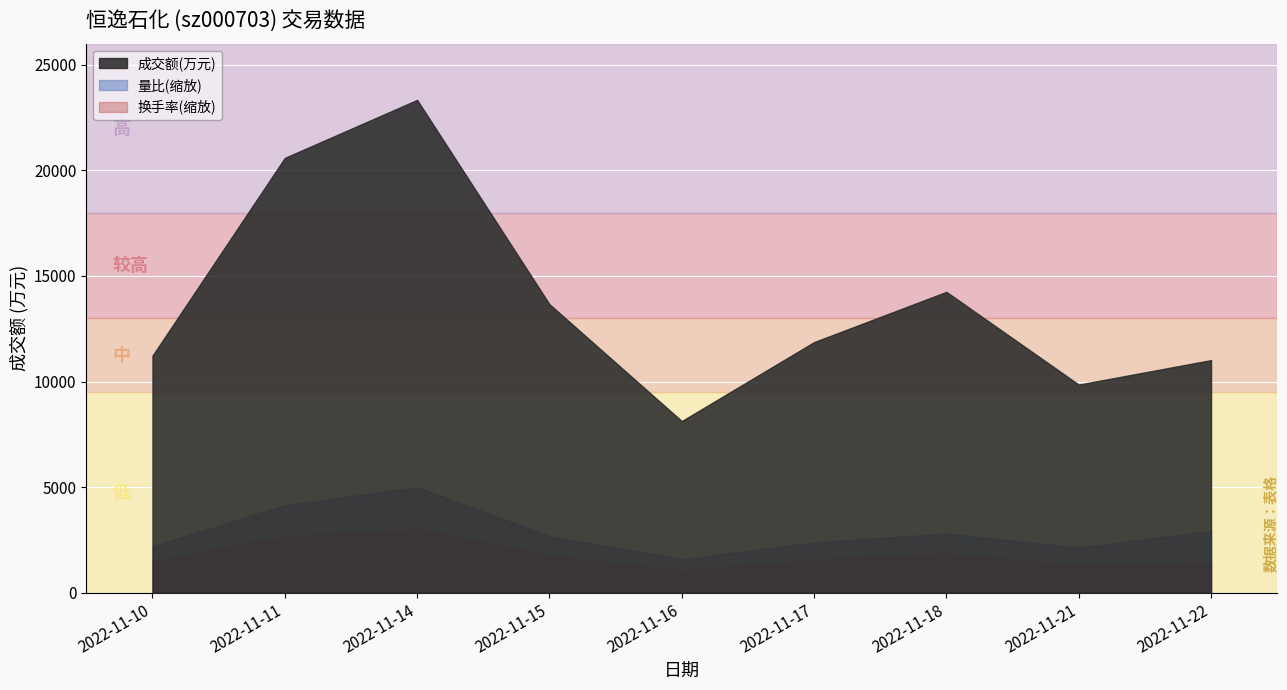

At which category is the sum across all series the highest?

2022-11-14